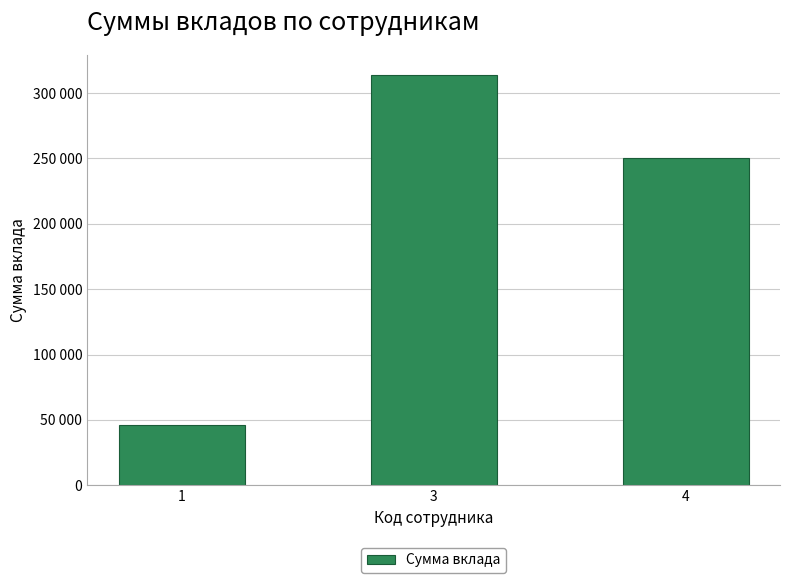

What is the average value?

203233